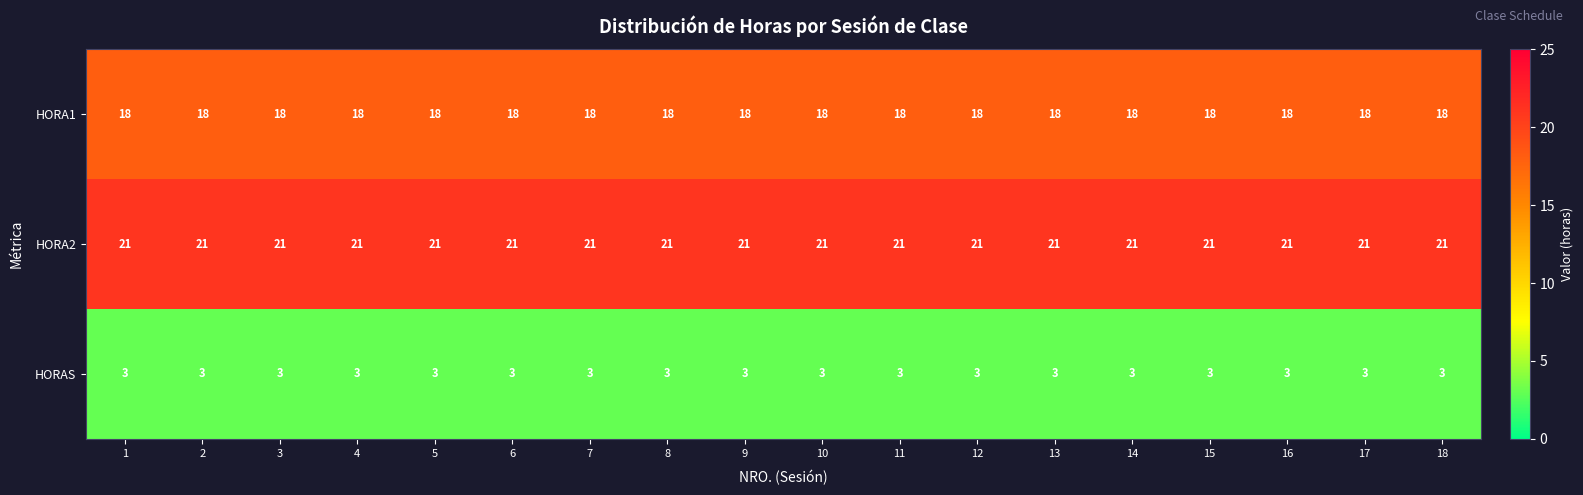

What is the spread (max minus min) of values at 10?

18